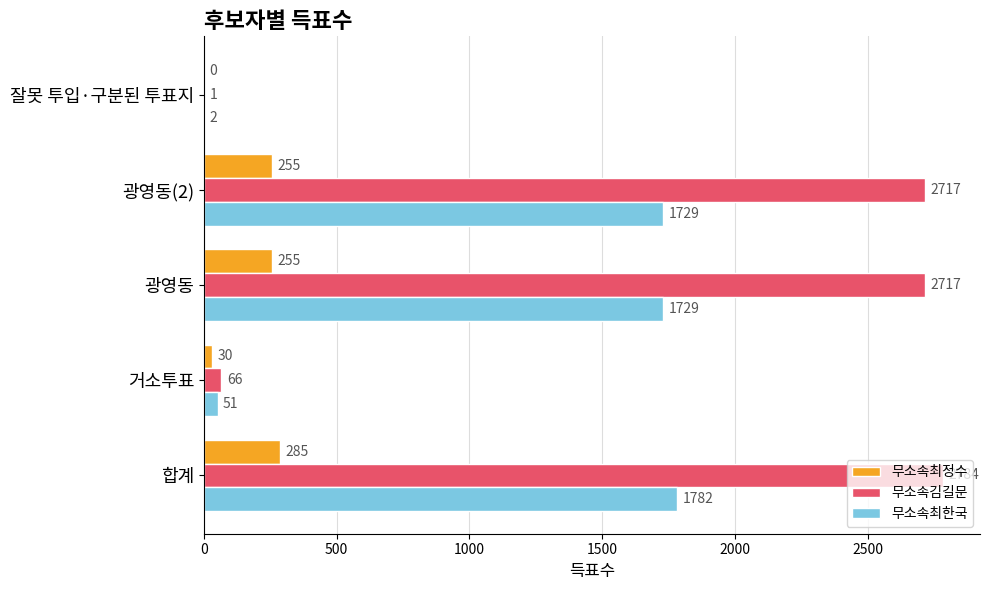

What is the sum of the 무소속김길문 values at 잘못 투입·구분된 투표지 and 합계?

2785